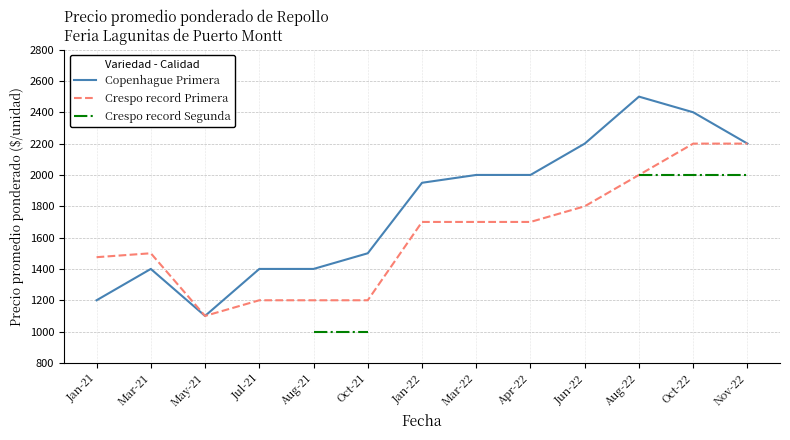

The Crespo record Primera series shows 802.5 at Jan-21. True or false?

False